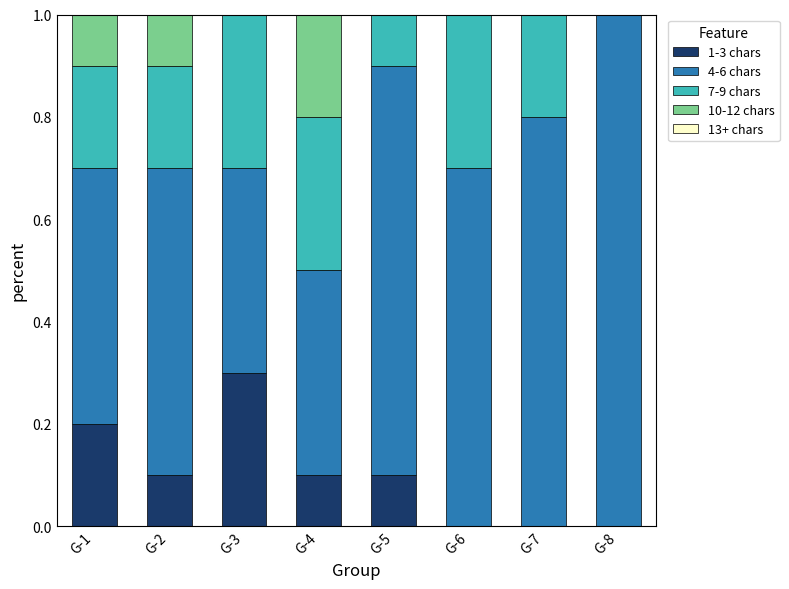

What is the highest value of the 1-3 chars series?

0.3